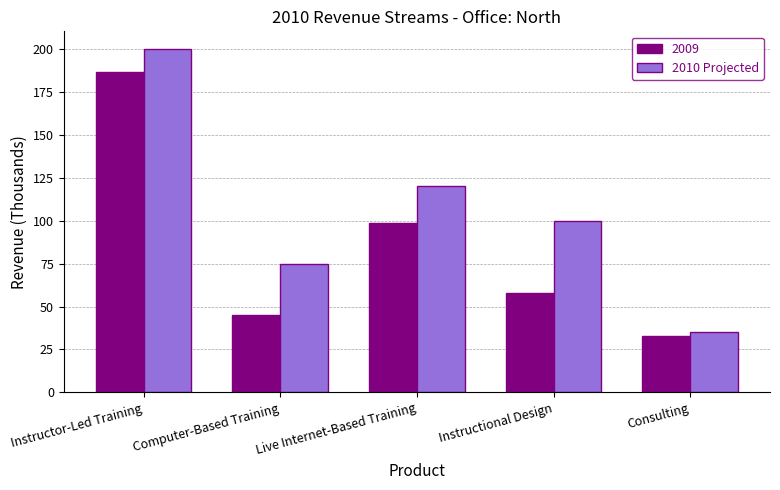

What value does the 2009 series have at Computer-Based Training?

45.0